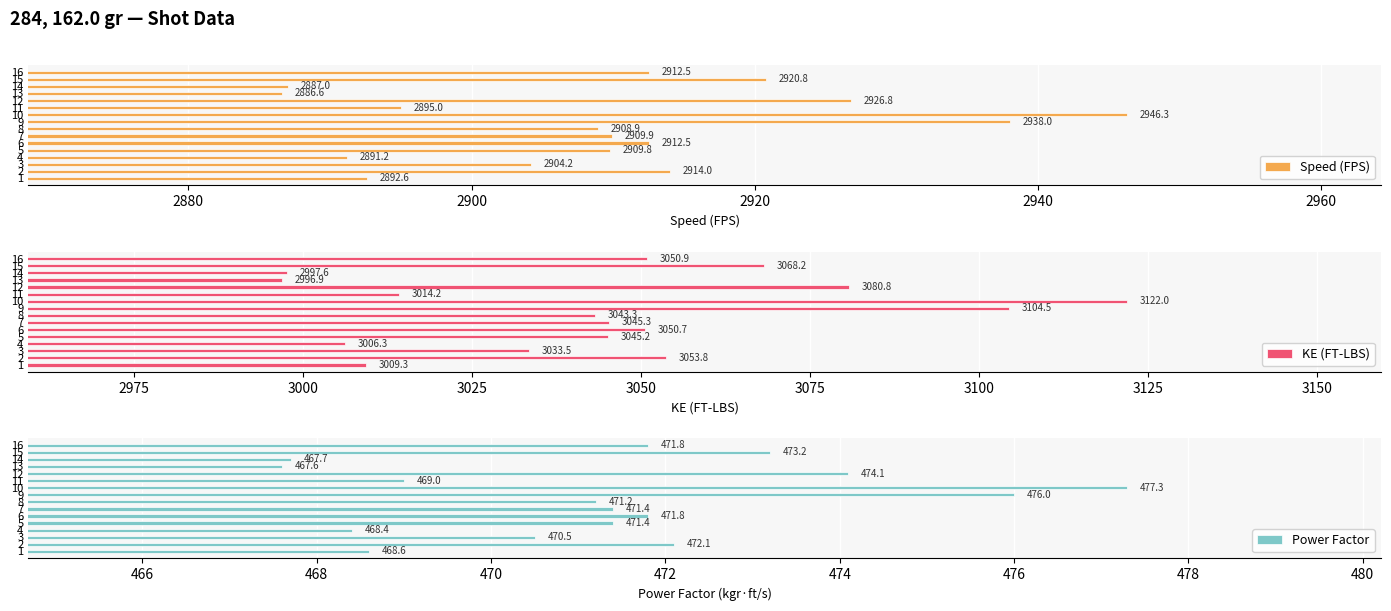

How many data points in Power Factor are less than 471?

6